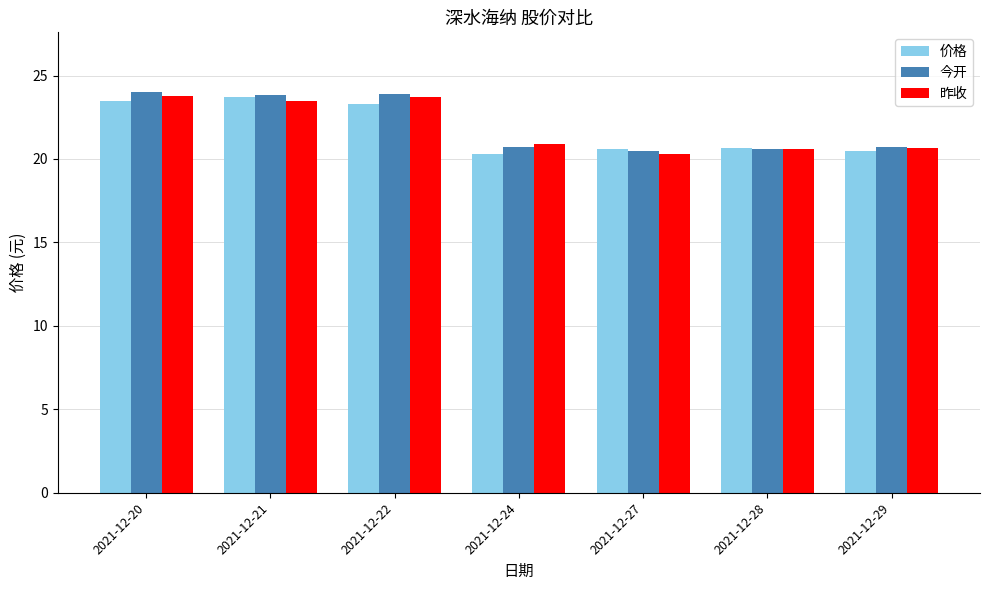

What is the difference between the highest and lowest values at 2021-12-27?

0.3